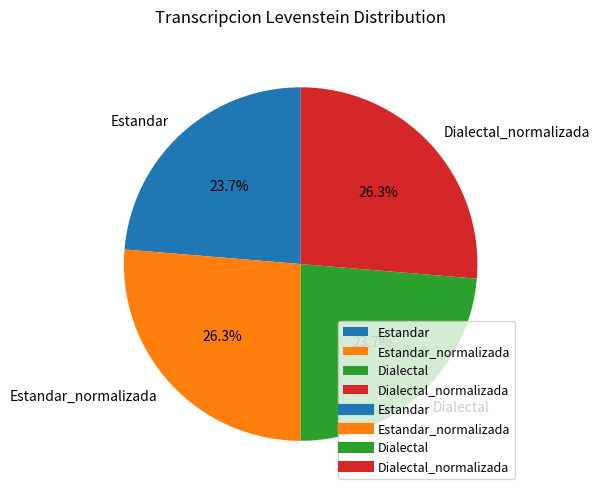

Is it true that Estandar is 15% of the pie?

False